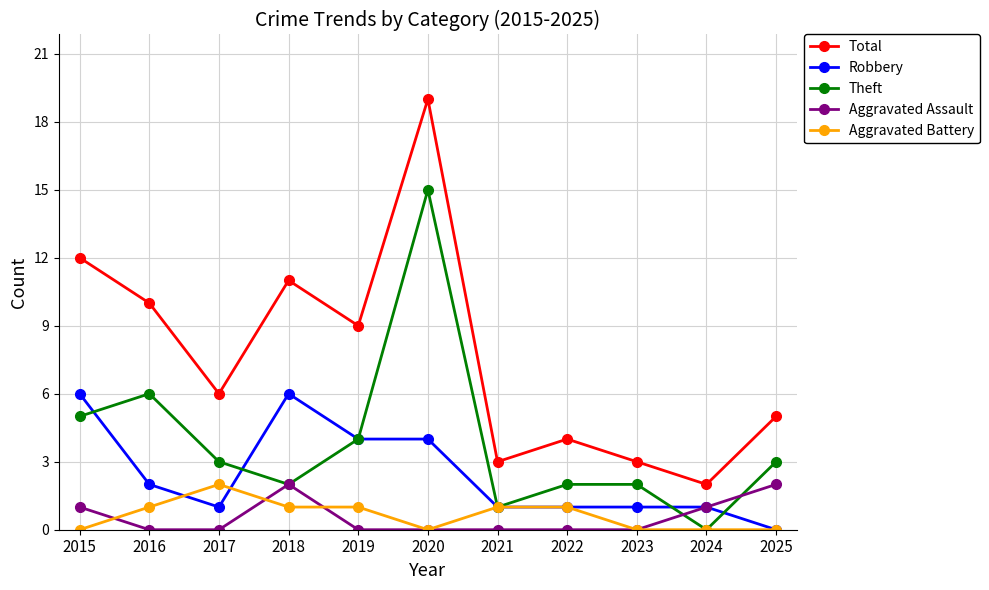

Which series has the largest total across all categories?

Total